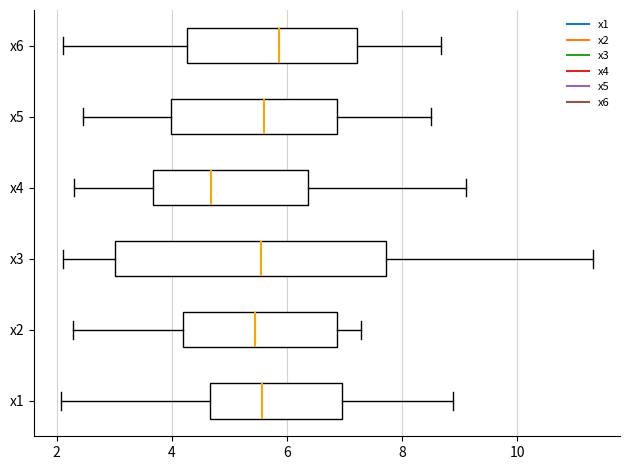

Reading bottom to top, transcribe this box plot: for each box, give where its median line is, the range the box spans, and where its two whiskers end, as read against the x-axis. The values are not printed on the chart, so give them approximately, as read against the axis.

x1: median 5.6, box 4.6 to 7.0, whiskers 2.0 to 8.8
x2: median 5.4, box 4.2 to 6.8, whiskers 2.2 to 7.2
x3: median 5.6, box 3.0 to 7.8, whiskers 2.2 to 11.4
x4: median 4.6, box 3.6 to 6.4, whiskers 2.4 to 9.2
x5: median 5.6, box 4.0 to 6.8, whiskers 2.4 to 8.4
x6: median 5.8, box 4.2 to 7.2, whiskers 2.2 to 8.6